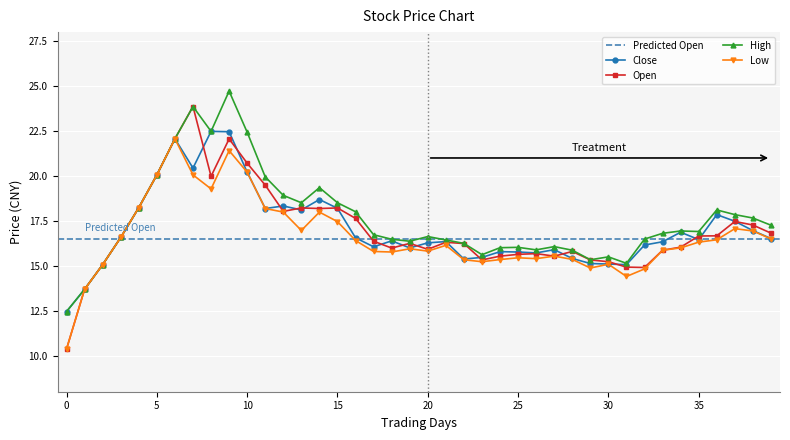

True or false: Close has more than 2 interior local peaks.

True